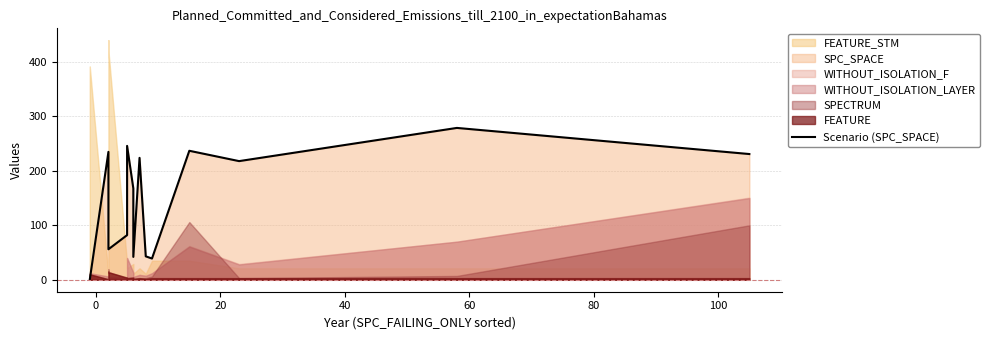

How many interior local valleys (lower than both neighbors) does the data have?

3